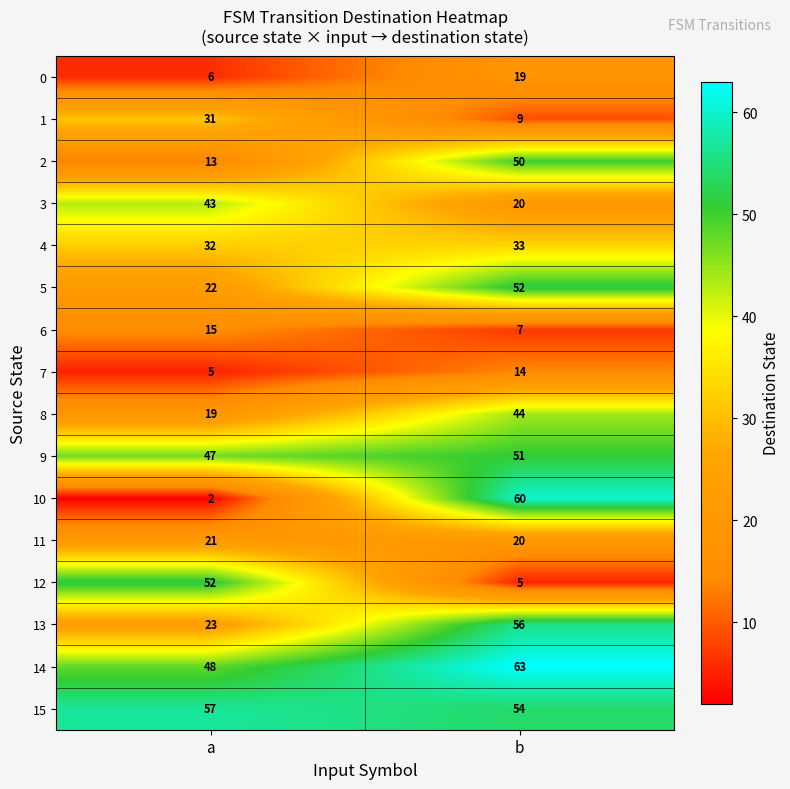

Which series changed the most between a and b?

10